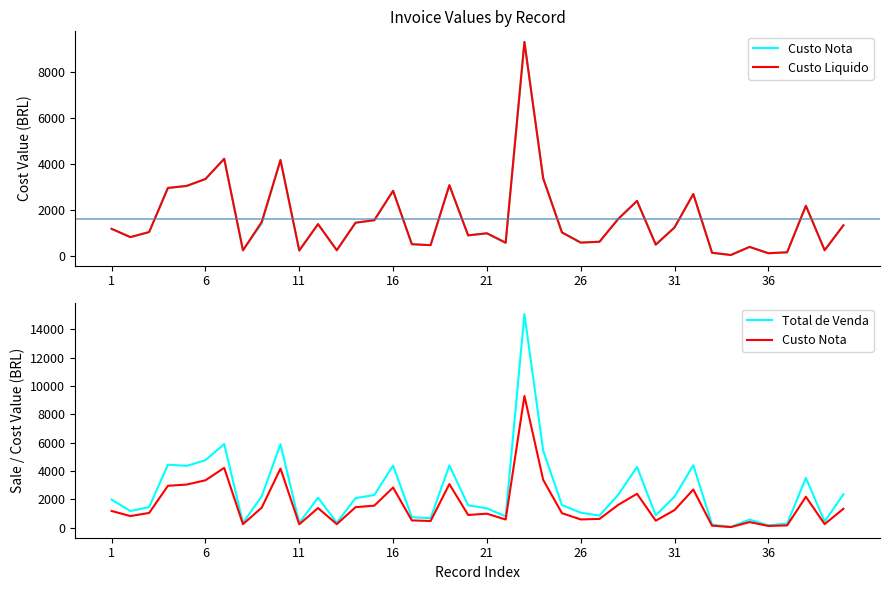

Which has a higher value, 21 or 11?

21